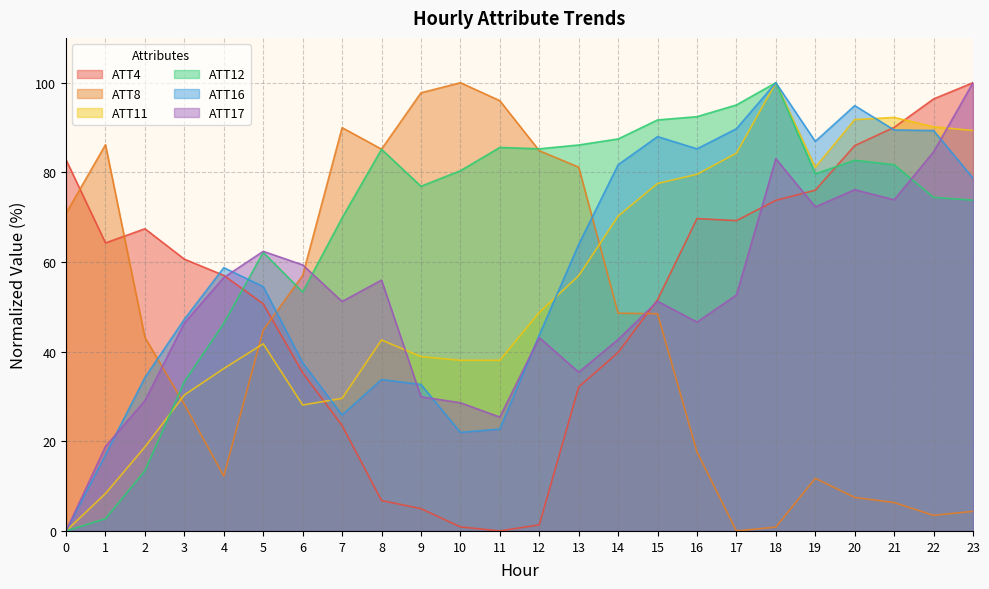

Which series has the largest total across all categories?

ATT12